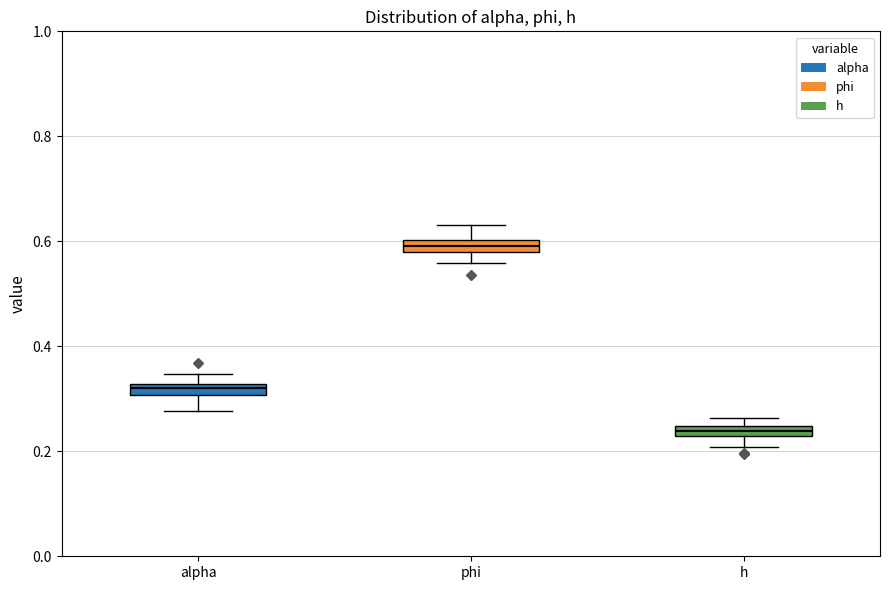

Which box has the lowest median line?

h